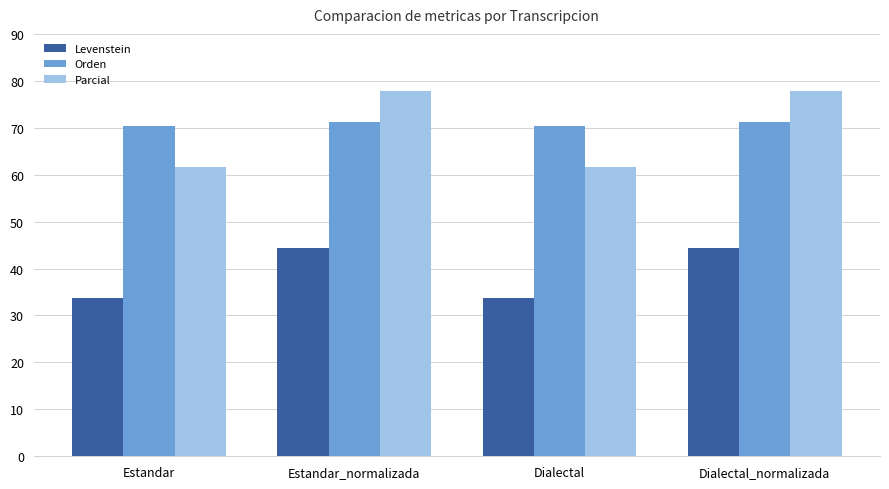

What is the sum of the Parcial values at Estandar and Dialectal_normalizada?

139.3